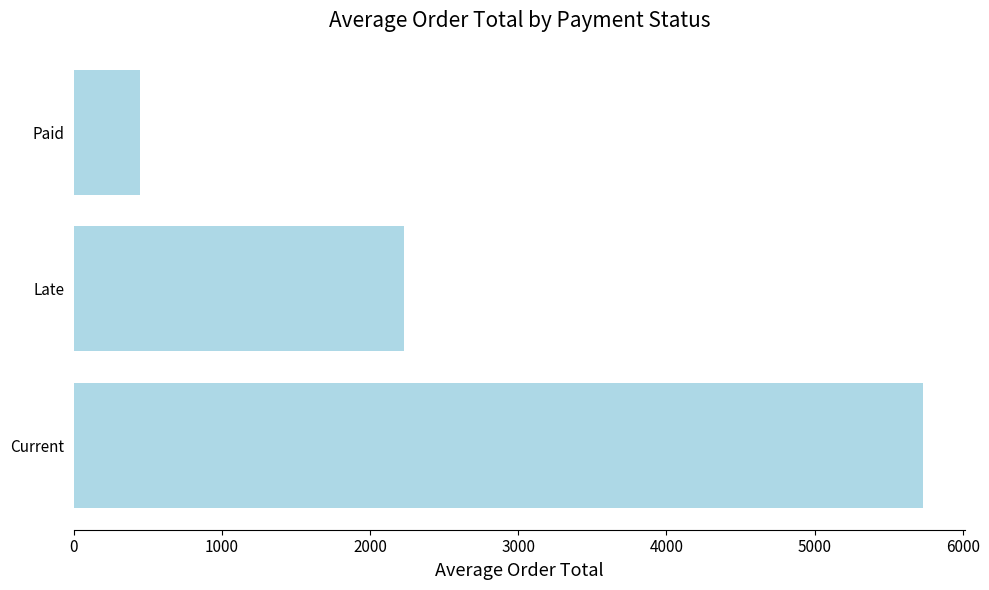

Are the bars grouped side by side (vs. stacked)?

No